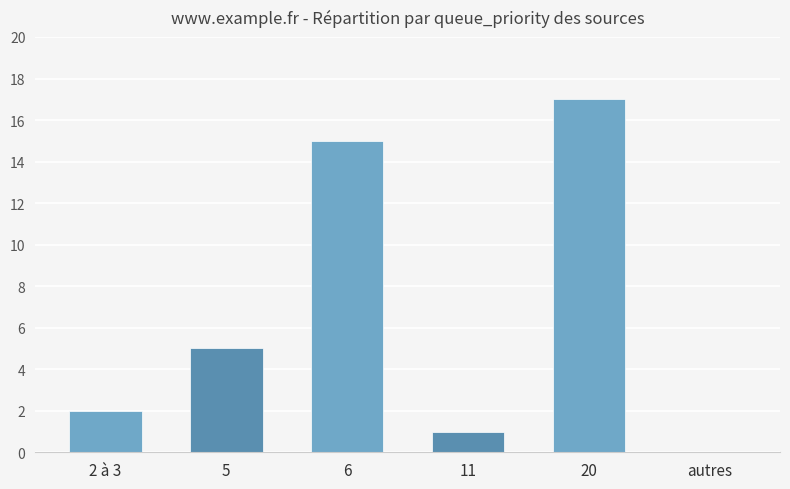

What is the average value?

7